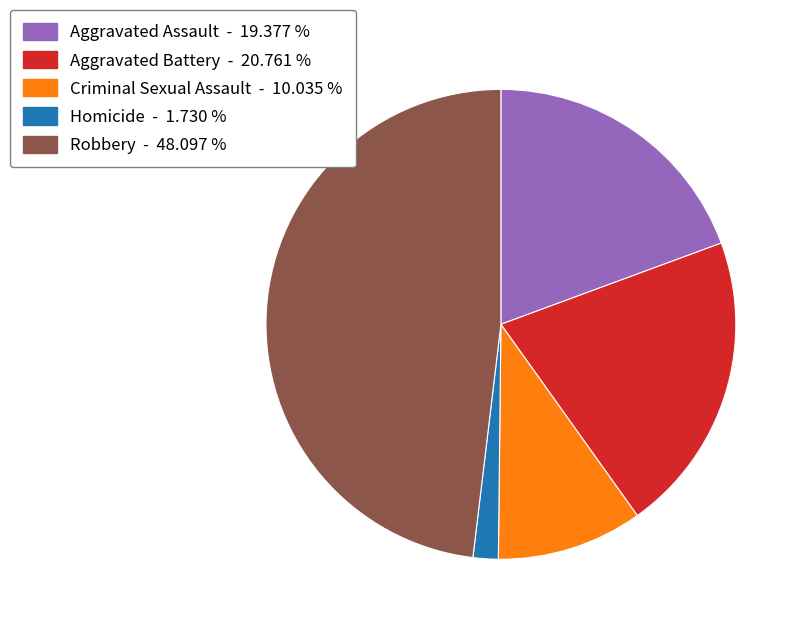

What is the ratio of the value at Aggravated Battery to the value at Homicide?

12.0